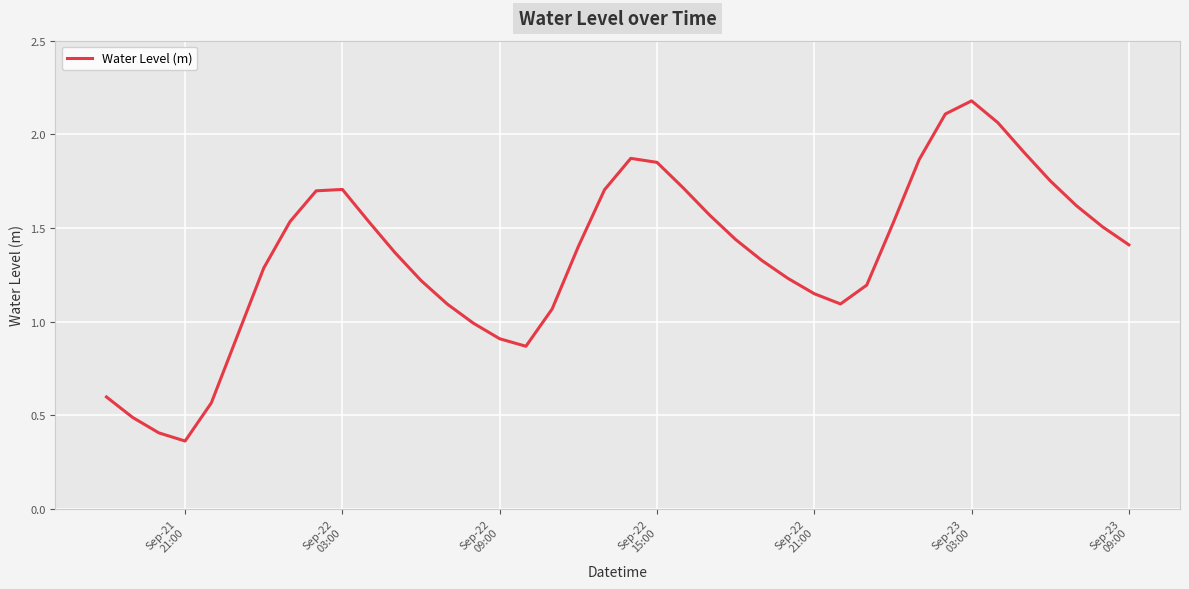

What is the maximum value shown in the chart?

2.2